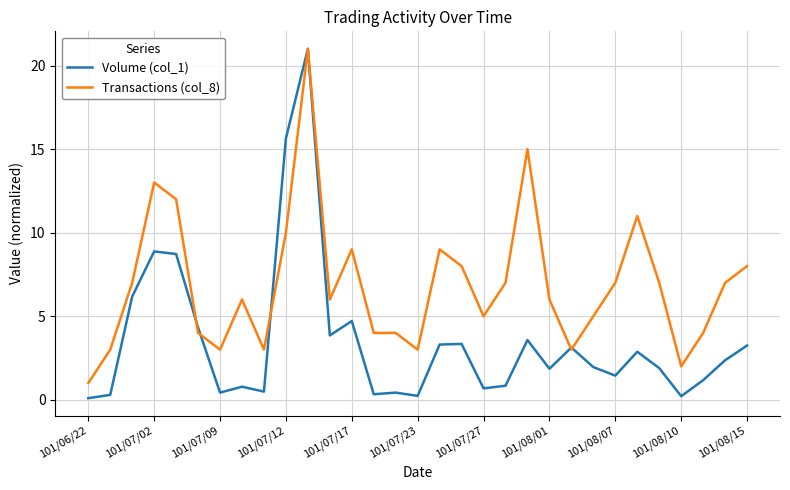

Which series has the largest total across all categories?

Transactions (col_8)